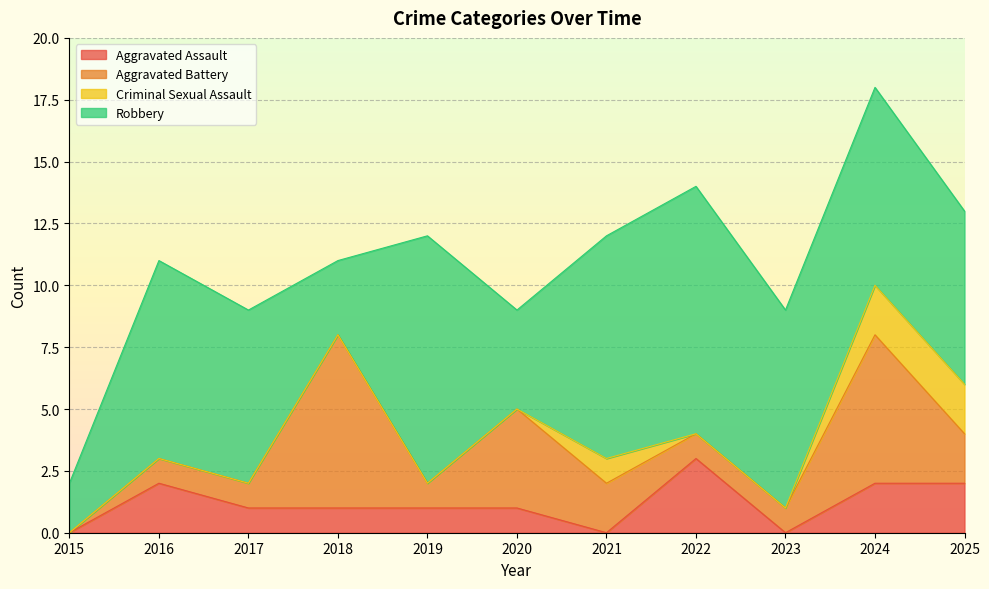

Reading right to left, transcribe all the data shown in this chart.

Aggravated Assault: 2025=2	2024=2	2023=0	2022=3	2021=0	2020=1	2019=1	2018=1	2017=1	2016=2	2015=0
Aggravated Battery: 2025=2	2024=6	2023=1	2022=1	2021=2	2020=4	2019=1	2018=7	2017=1	2016=1	2015=0
Criminal Sexual Assault: 2025=2	2024=2	2023=0	2022=0	2021=1	2020=0	2019=0	2018=0	2017=0	2016=0	2015=0
Robbery: 2025=7	2024=8	2023=8	2022=10	2021=9	2020=4	2019=10	2018=3	2017=7	2016=8	2015=2
Total: 2025=13	2024=18	2023=9	2022=14	2021=12	2020=9	2019=12	2018=11	2017=9	2016=11	2015=2